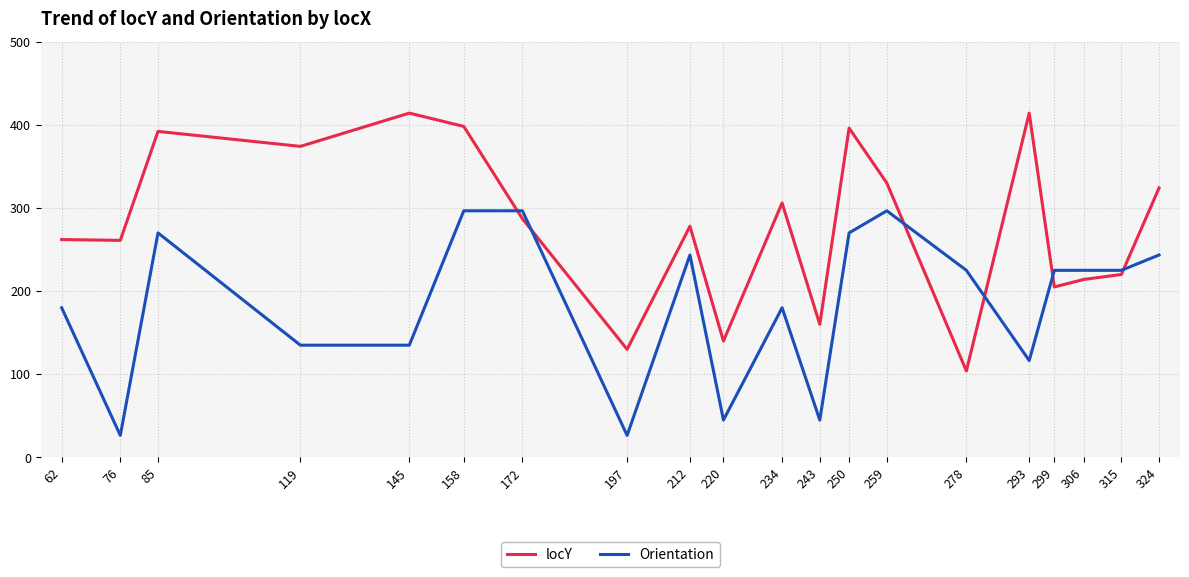

Is the value of locY at 212 greater than the value of Orientation at 299?

Yes